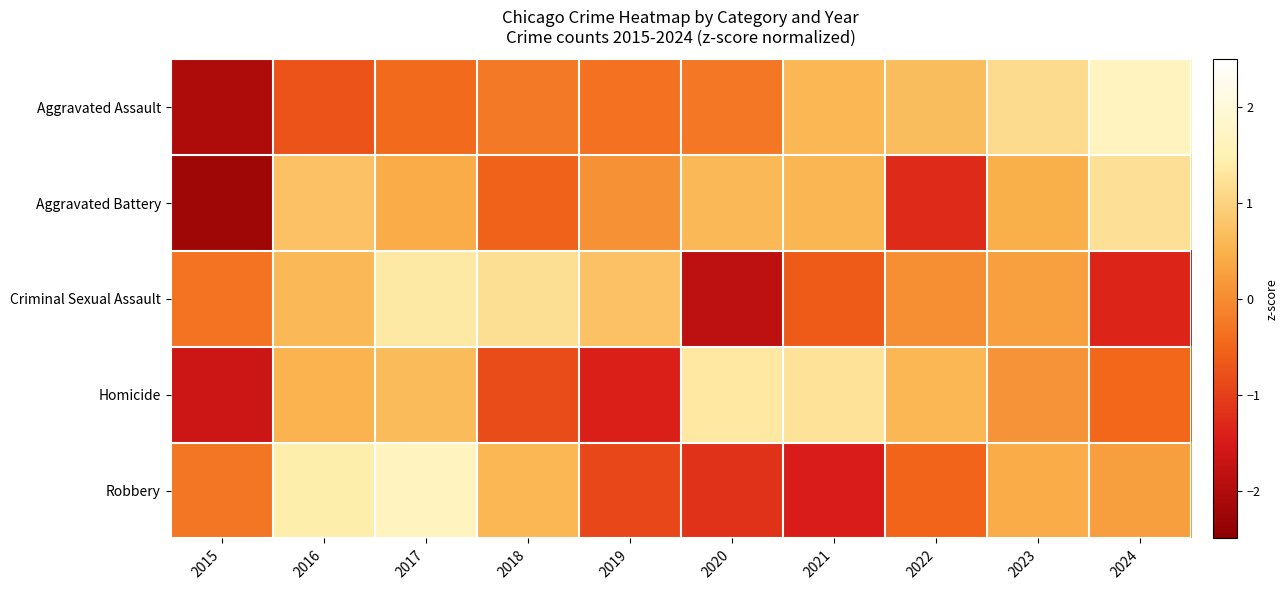

Which series has the widest spread of values?

Aggravated Assault